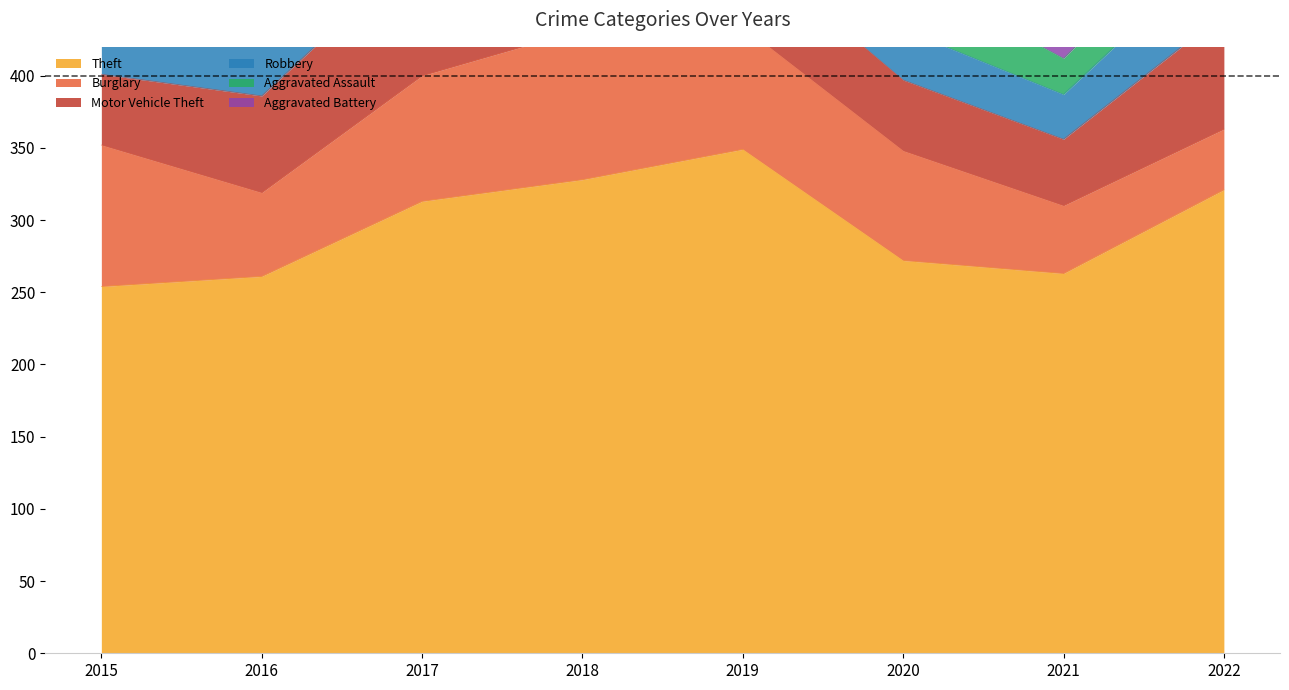

True or false: Aggravated Battery and Theft intersect in this chart.

False